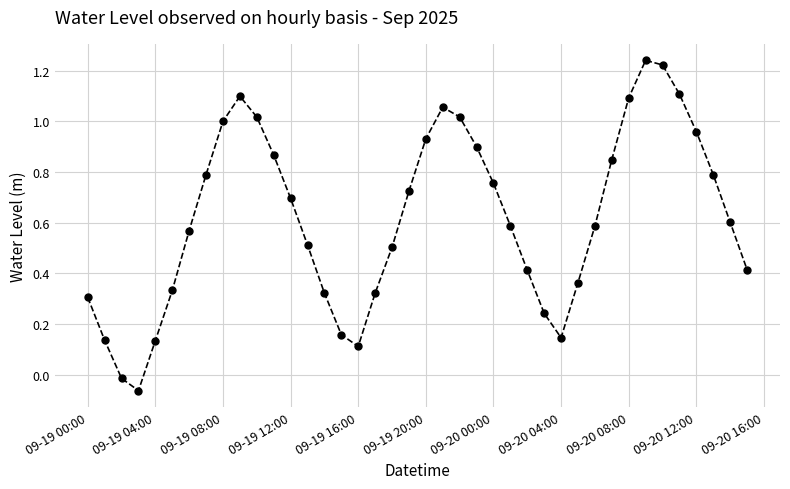

True or false: the data has more than 1 interior local peaks.

True